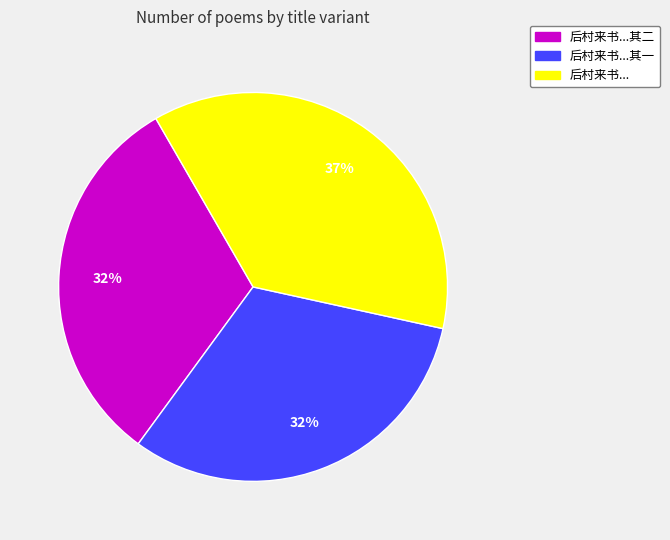

Count the number of slices in the pie.

3